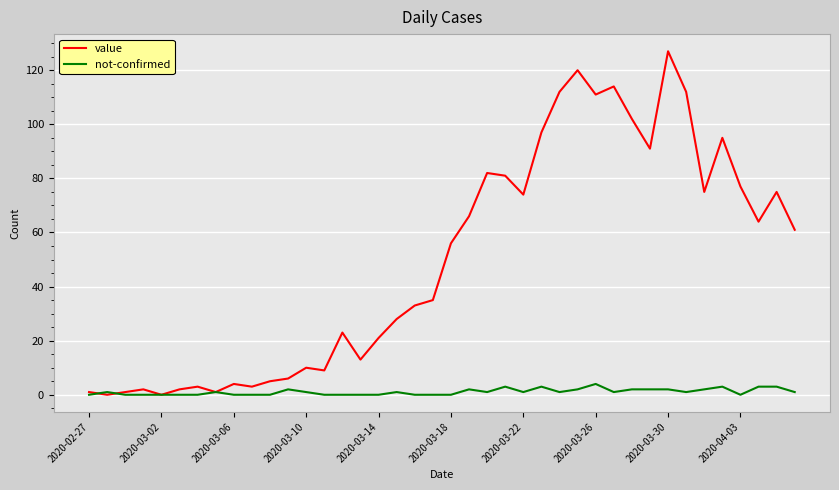

Does the chart have visible grid lines?

Yes